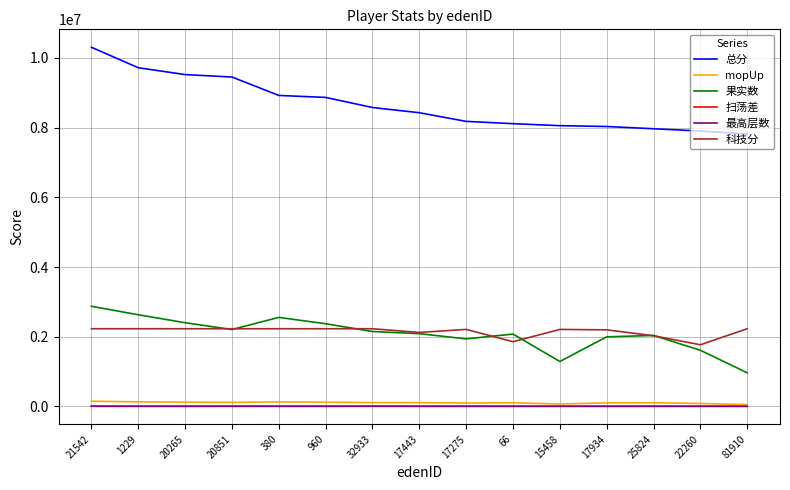

Is the value of 扫荡差 at 32933 greater than the value of 总分 at 21542?

No